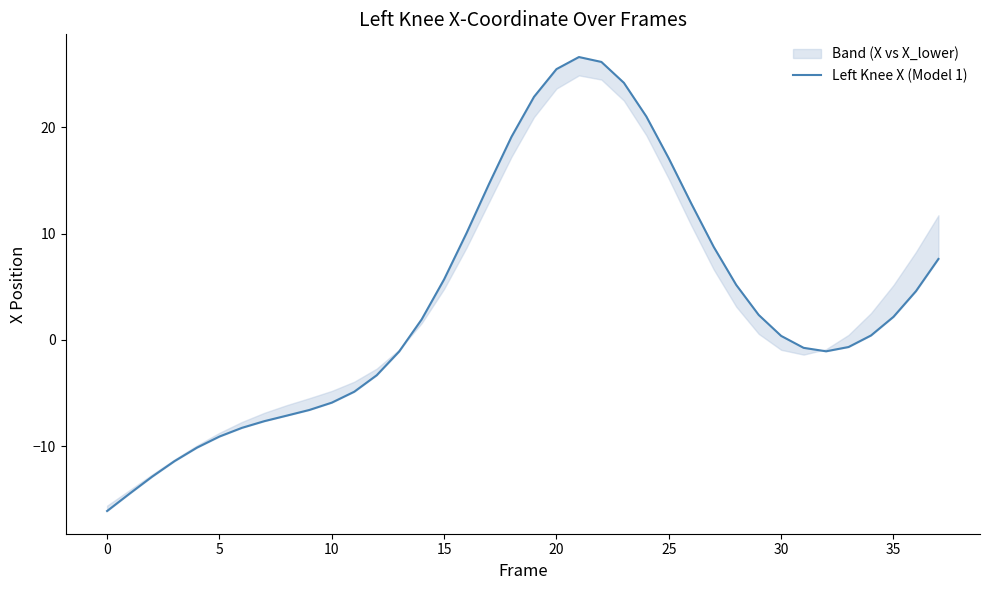

How many series are shown in this chart?

1